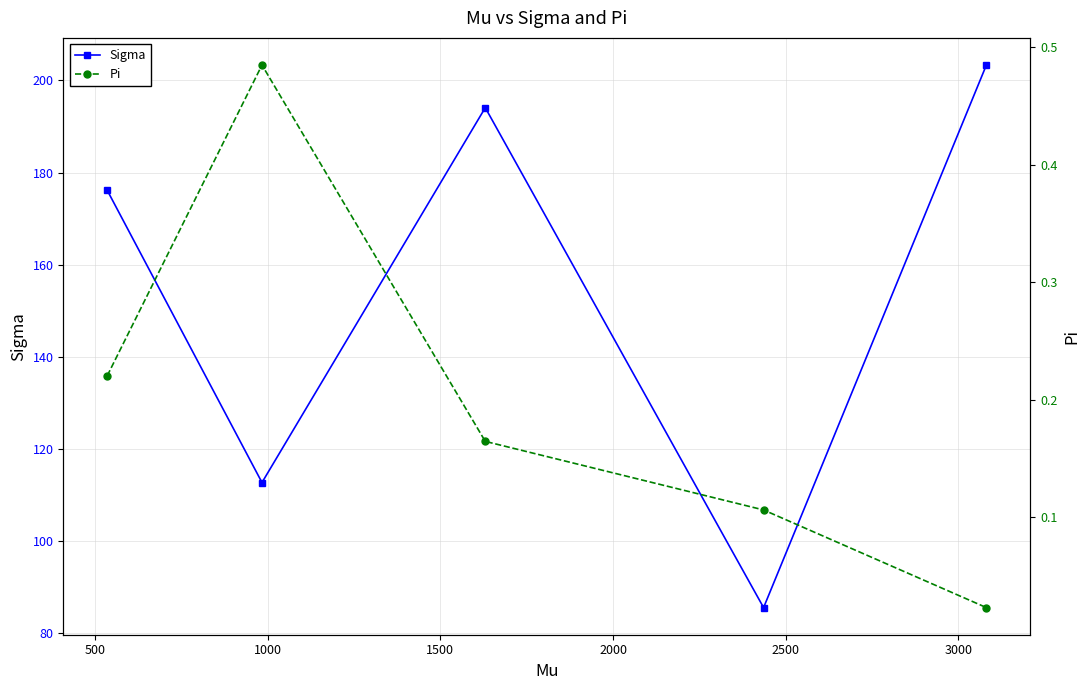

Reading left to right, what are all the values shown in this chart?

Sigma: 176.1	112.7	194.1	85.6	203.3
Pi: 0.2	0.5	0.2	0.1	0.0